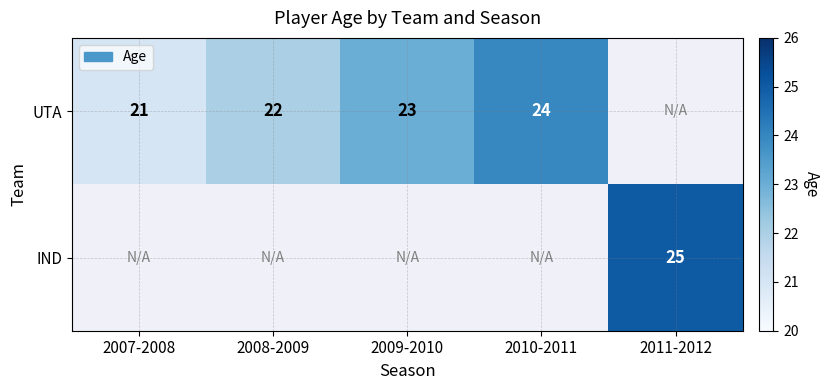

The UTA series shows 5 at 2008-2009. True or false?

False